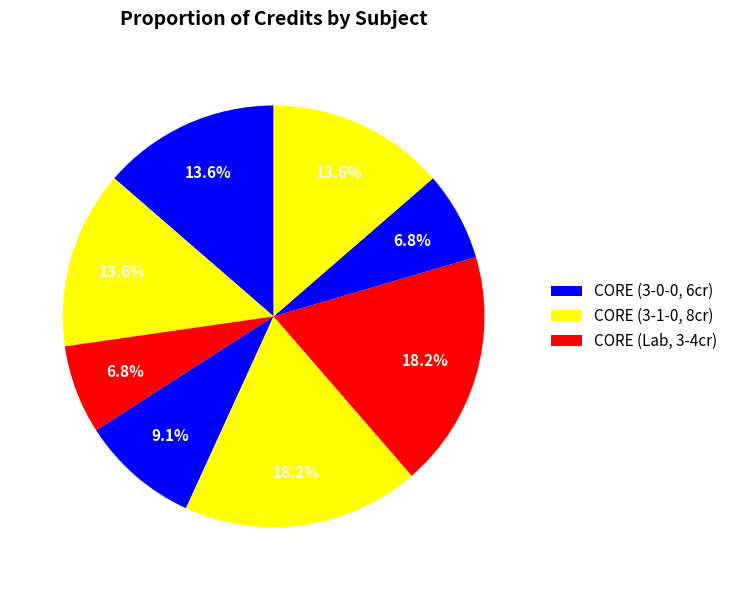

To the nearest percent, what is the difference between the largest and smallest slice percentages?

11%